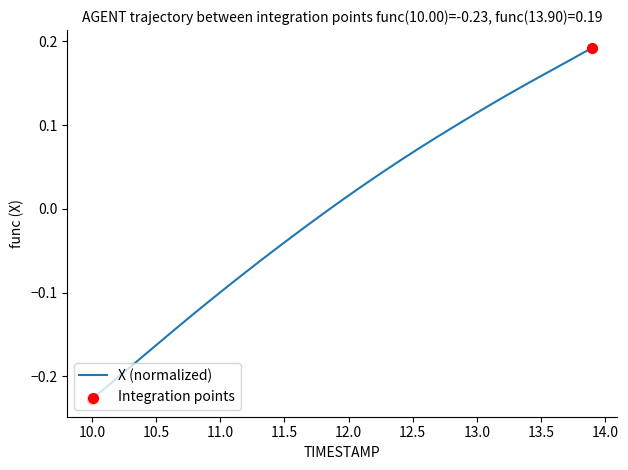

What is the difference between the maximum and minimum values?

0.4